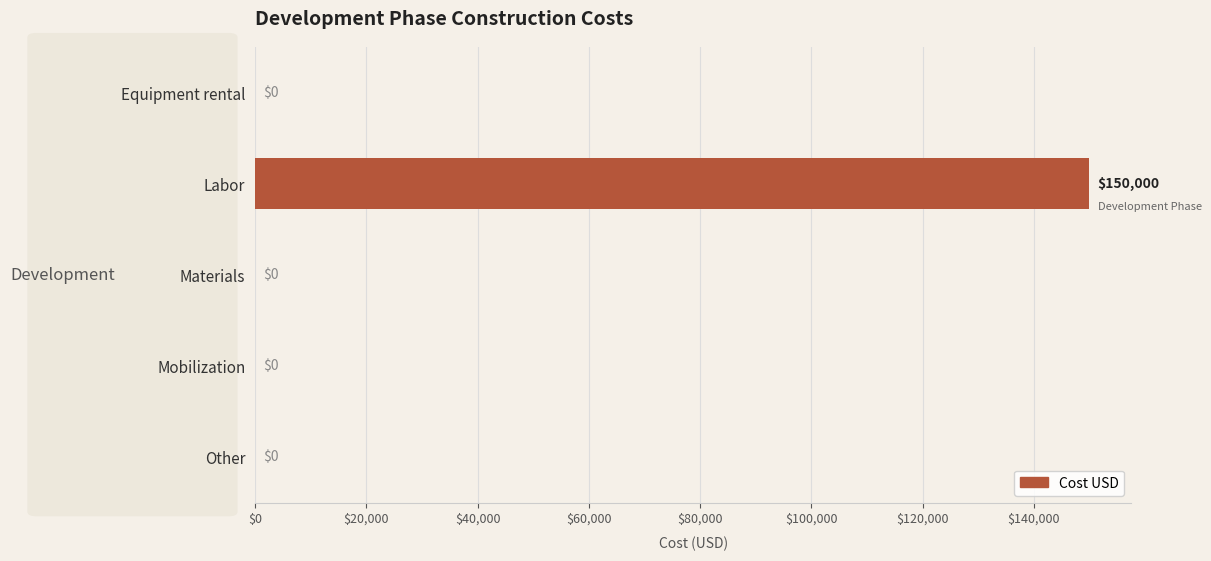

Is it true that the value at Labor is 85294?

False